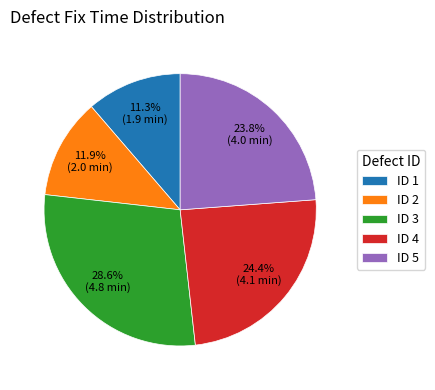

Count the number of slices in the pie.

5